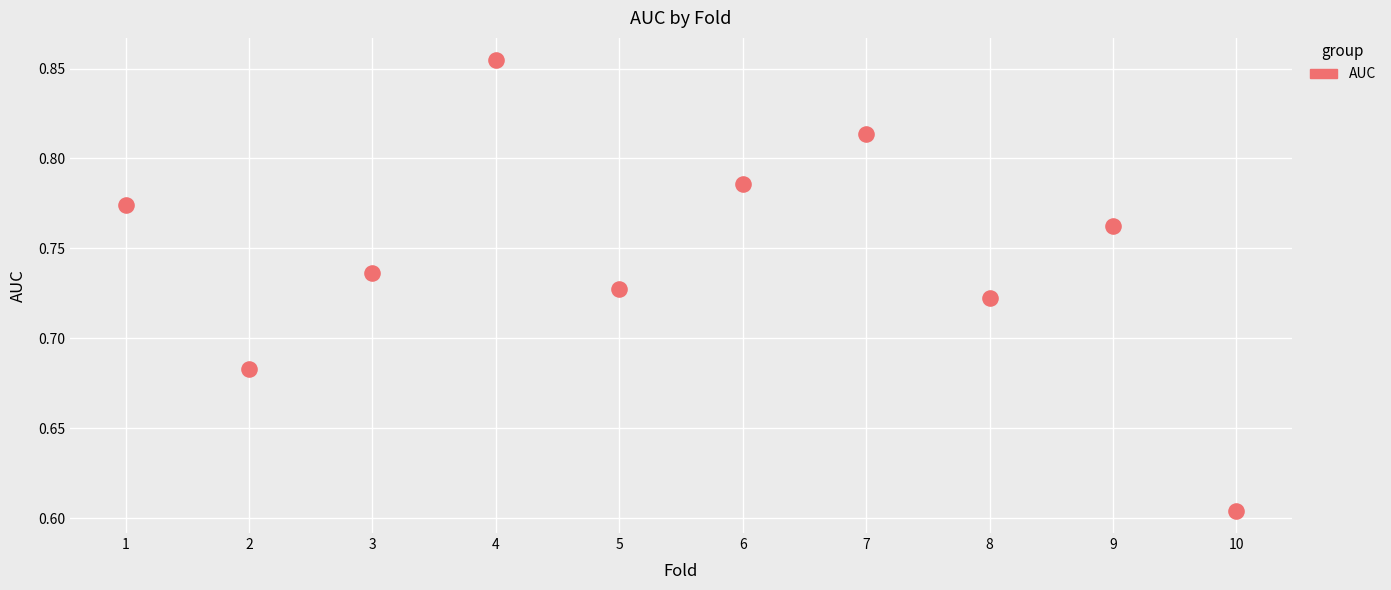

What is the range of Y values (max minus min)?

0.3